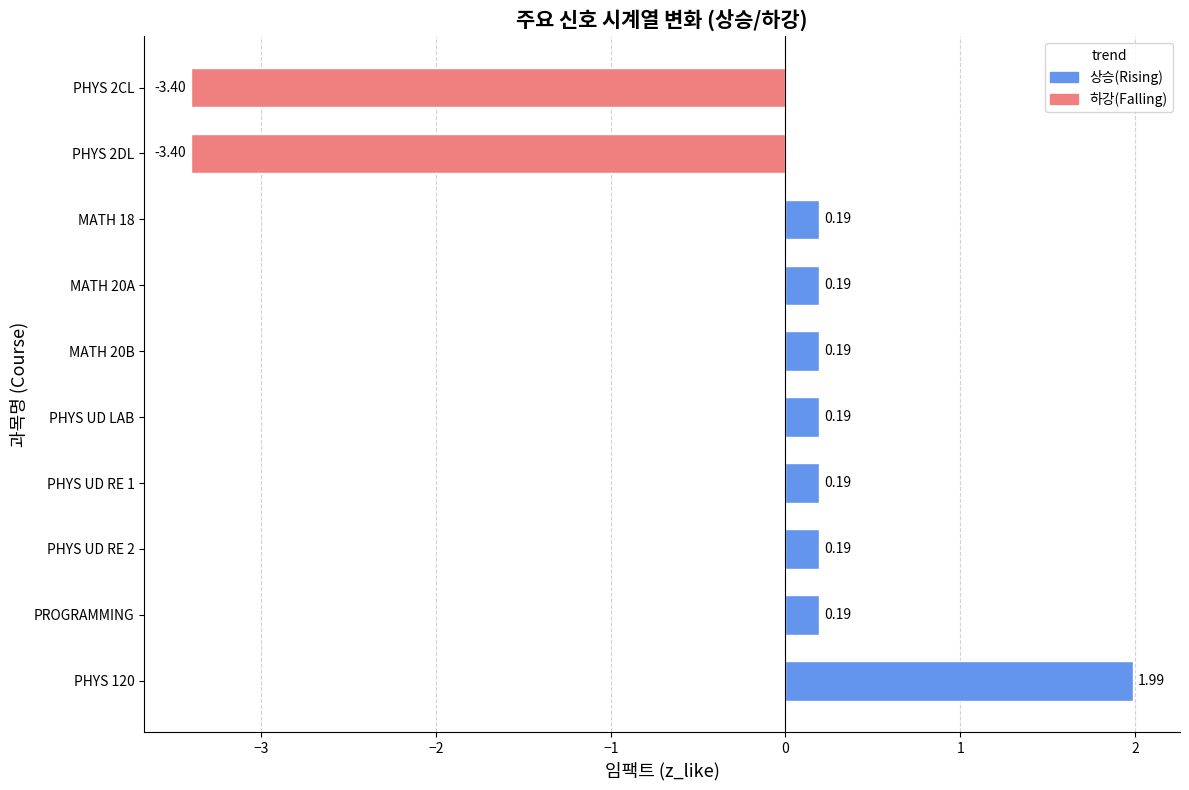

Which has a higher value, PHYS 120 or PHYS UD RE 2?

PHYS 120